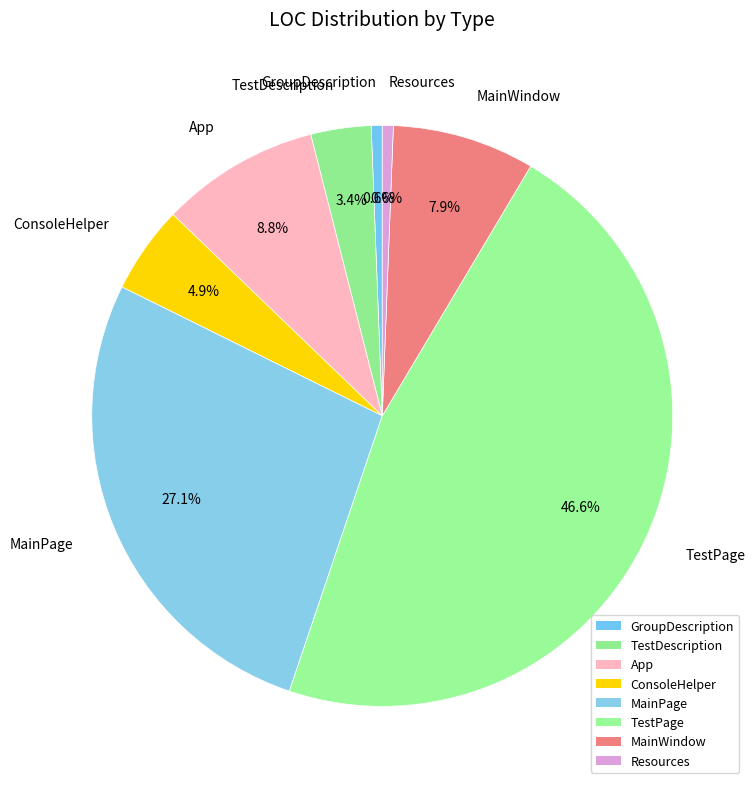

To the nearest percent, what percentage of the pie is TestPage?

47%